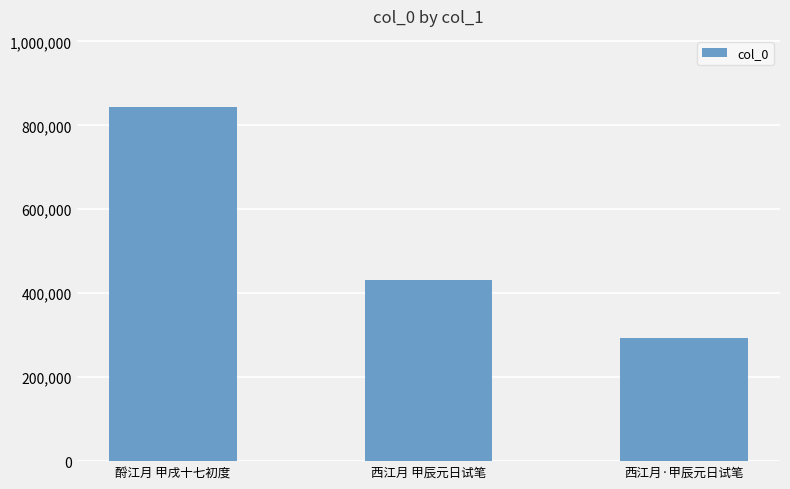

Which category has the highest value across all series?

酹江月 甲戌十七初度